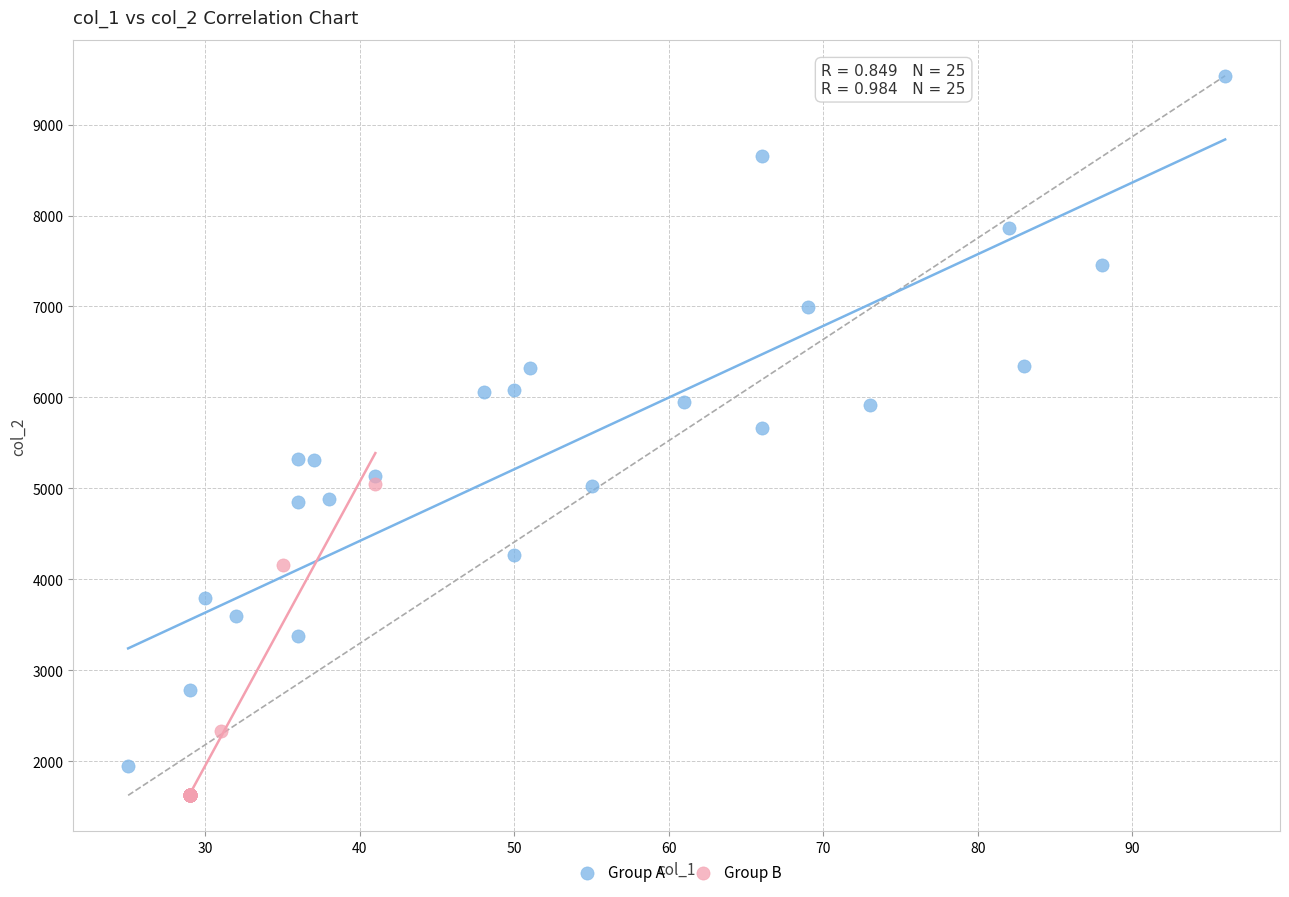

What are all the series names shown in the legend?

Group A, Group B